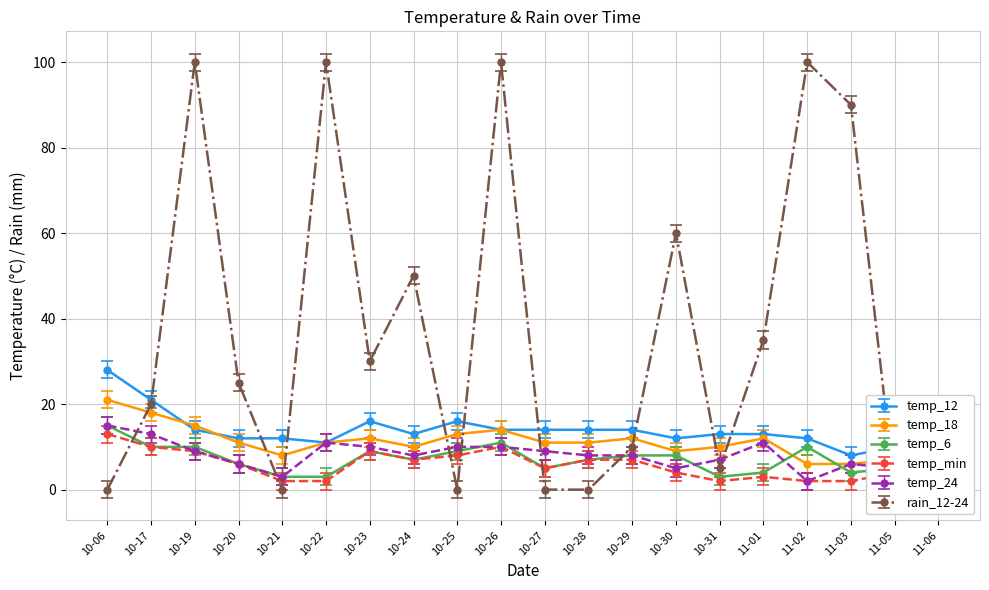

True or false: temp_12 has more than 1 interior local peaks.

True